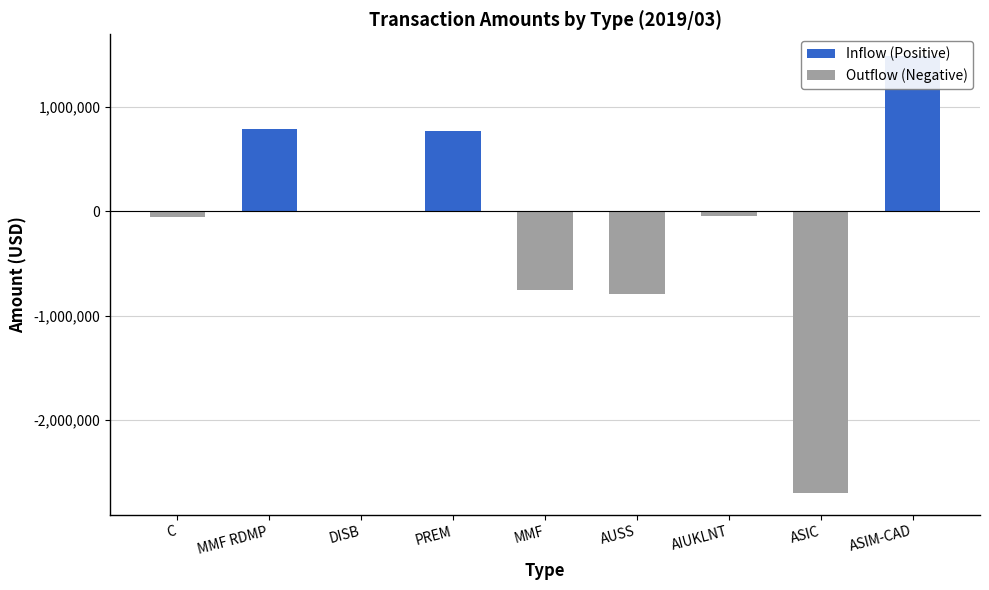

Which category has the highest value in the Outflow (Negative) series?

MMF RDMP